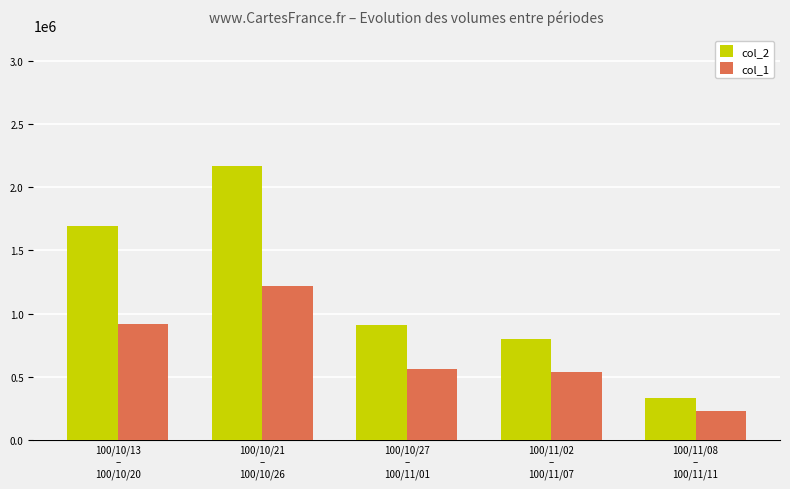

Between 100/10/13
–
100/10/20 and 100/10/21
–
100/10/26, which series saw the biggest shift?

col_2